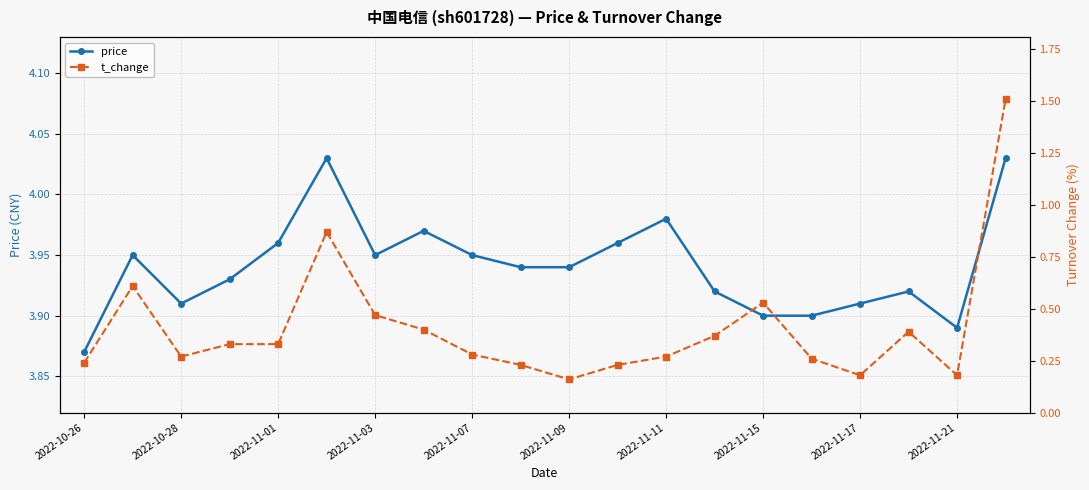

At how many categories does at least one series exceed 1?

20